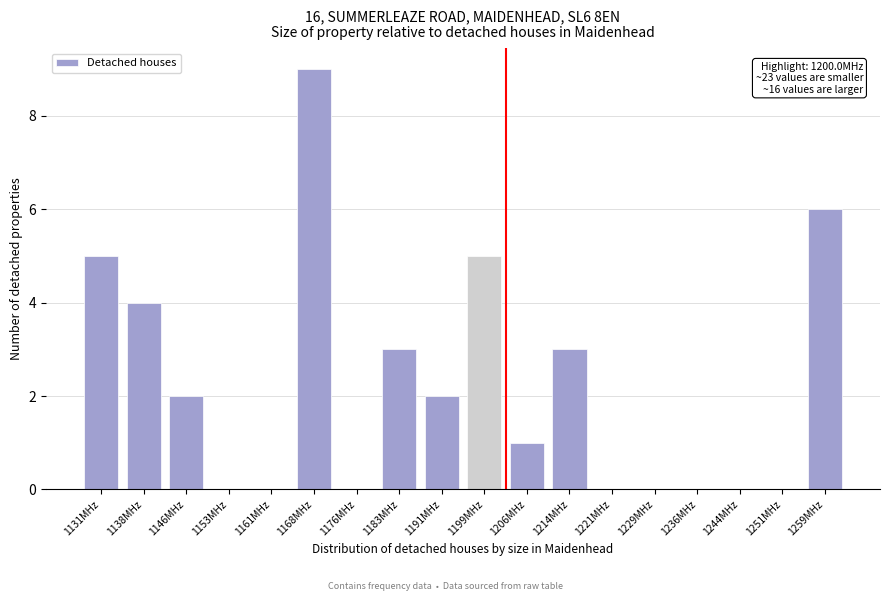

Reading left to right, what are all the values shown in this chart?

1131MHz=5	1138MHz=4	1146MHz=2	1153MHz=0	1161MHz=0	1168MHz=9	1176MHz=0	1183MHz=3	1191MHz=2	1199MHz=5	1206MHz=1	1214MHz=3	1221MHz=0	1229MHz=0	1236MHz=0	1244MHz=0	1251MHz=0	1259MHz=6